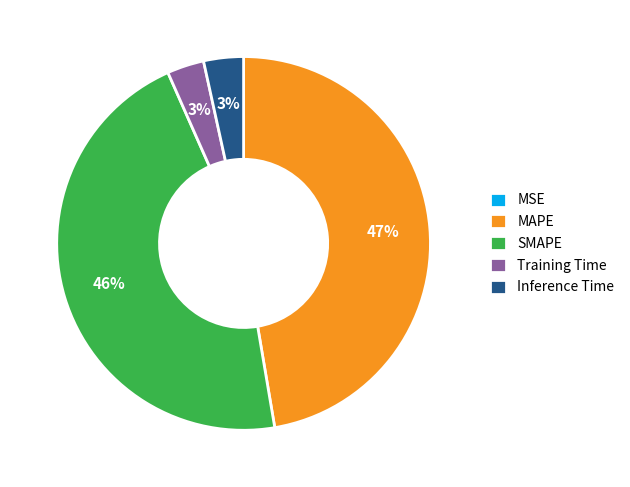

Is it true that MAPE is 47% of the pie?

True